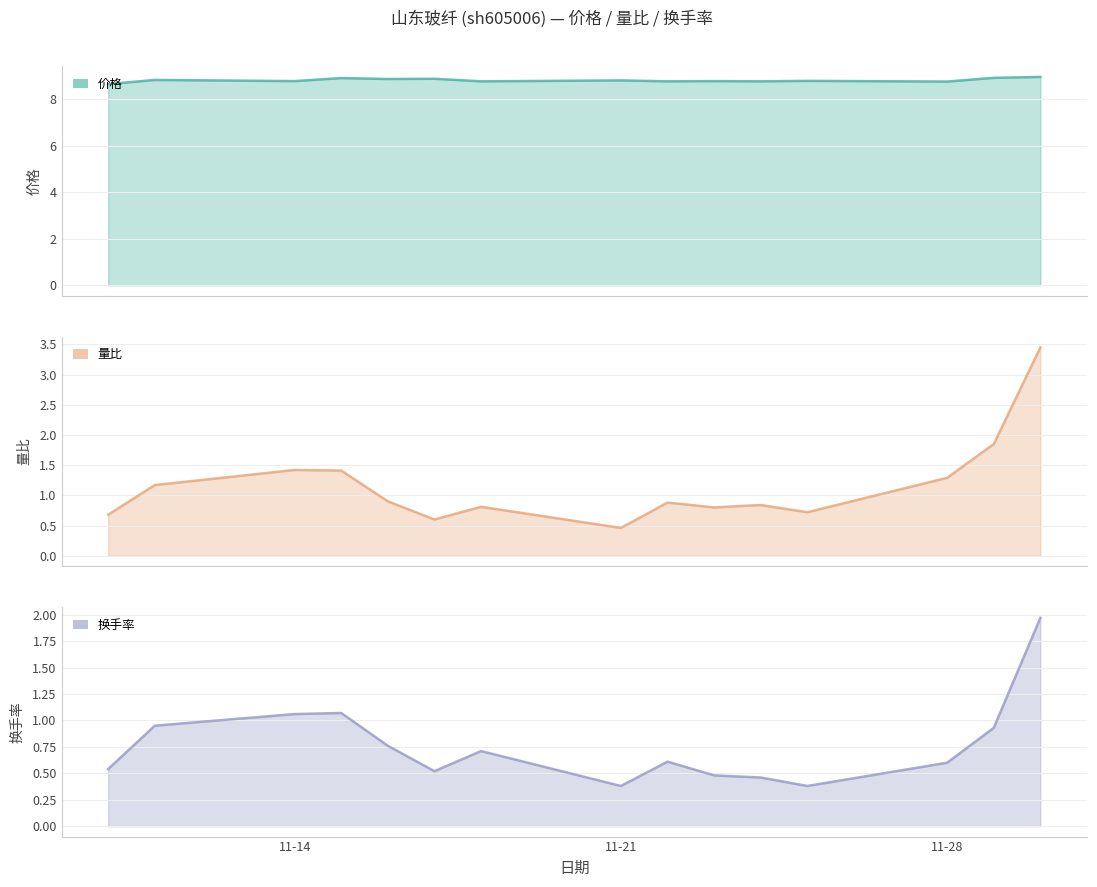

Count the number of categories in the chart.

15